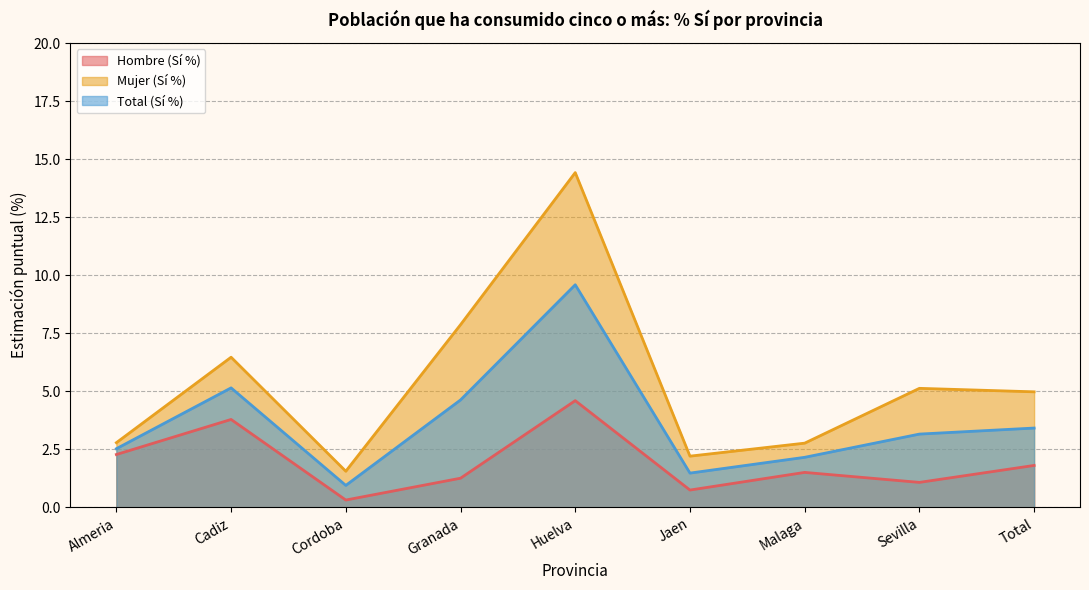

Rank the categories by Hombre (Sí %) value from lowest to highest.

Cordoba, Jaen, Sevilla, Granada, Malaga, Total, Almeria, Cadiz, Huelva